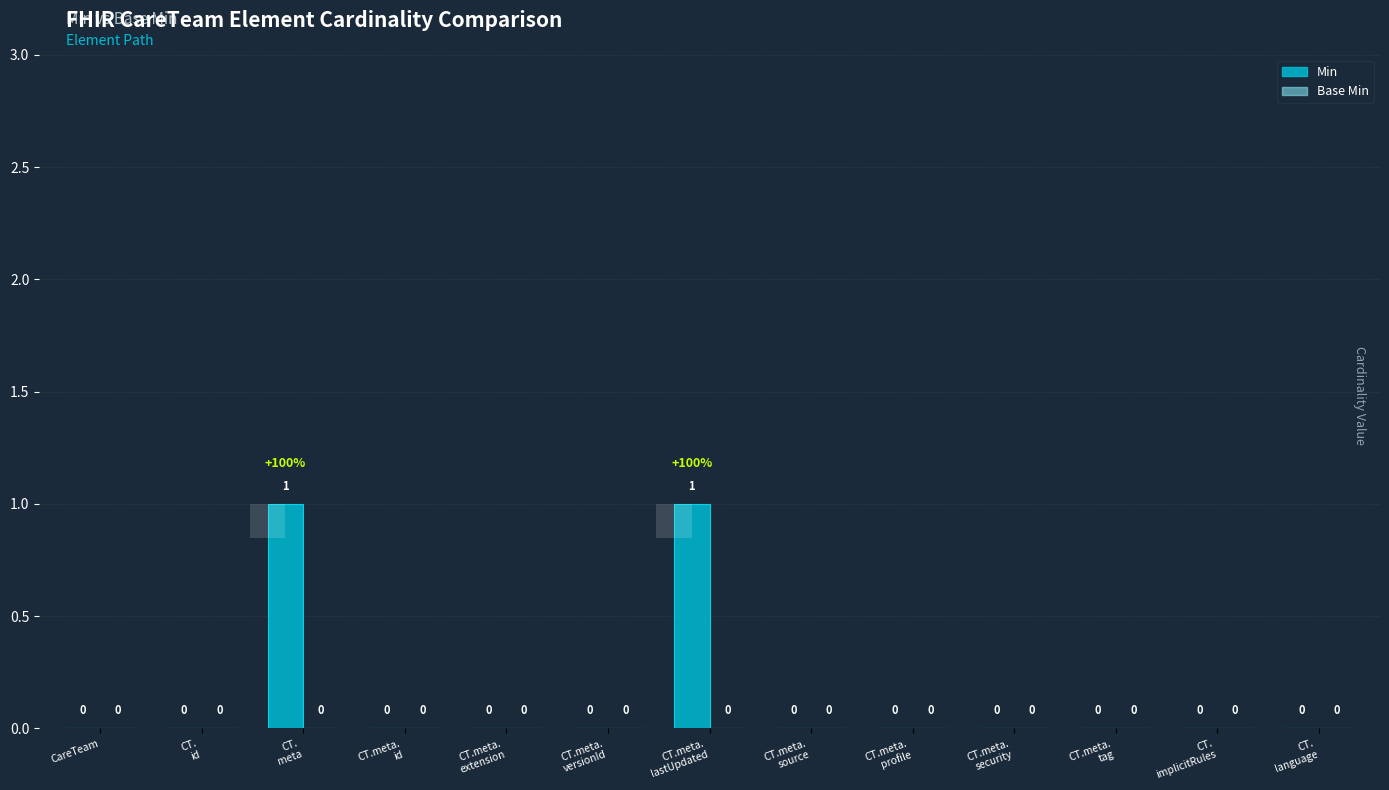

Reading left to right, extract all data points from this chart.

Min: CareTeam=0	CT.
id=0	CT.
meta=1	CT.meta.
id=0	CT.meta.
extension=0	CT.meta.
versionId=0	CT.meta.
lastUpdated=1	CT.meta.
source=0	CT.meta.
profile=0	CT.meta.
security=0	CT.meta.
tag=0	CT.
implicitRules=0	CT.
language=0
Base Min: CareTeam=0	CT.
id=0	CT.
meta=0	CT.meta.
id=0	CT.meta.
extension=0	CT.meta.
versionId=0	CT.meta.
lastUpdated=0	CT.meta.
source=0	CT.meta.
profile=0	CT.meta.
security=0	CT.meta.
tag=0	CT.
implicitRules=0	CT.
language=0